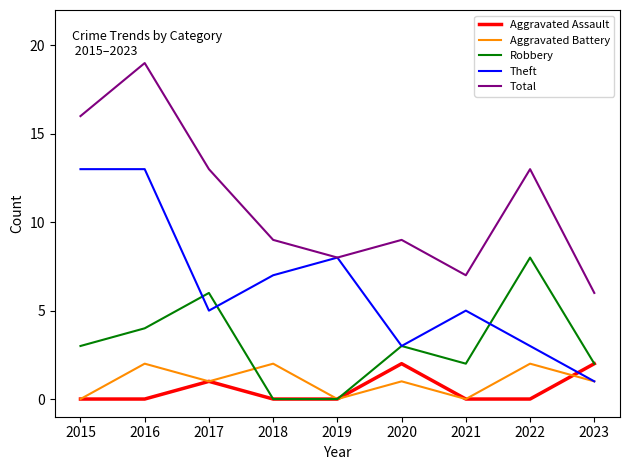

True or false: Aggravated Battery and Total intersect in this chart.

False